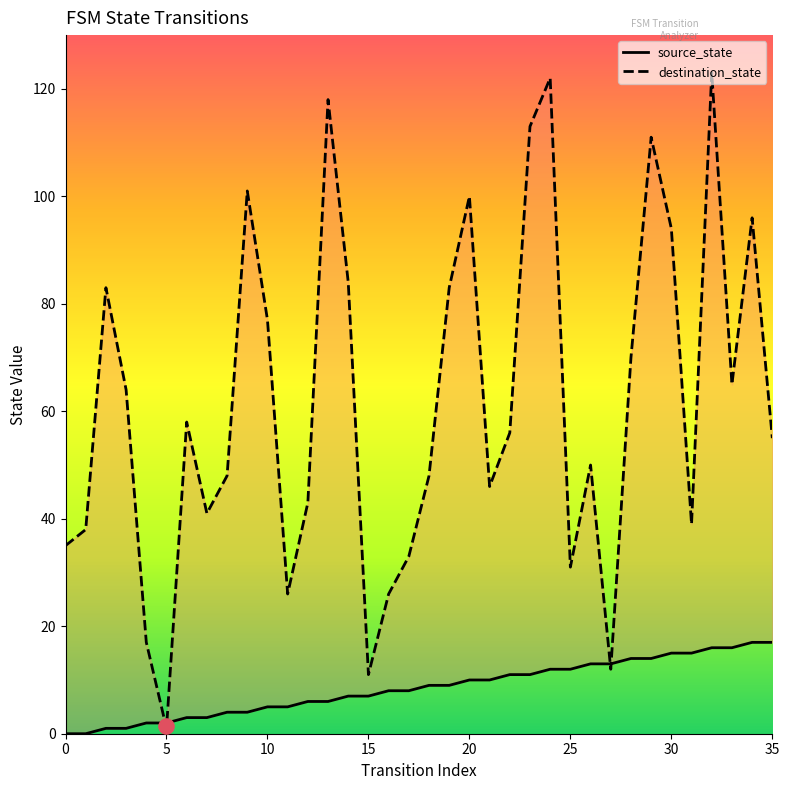

Is the value of destination_state at 10 greater than the value of source_state at 11?

Yes